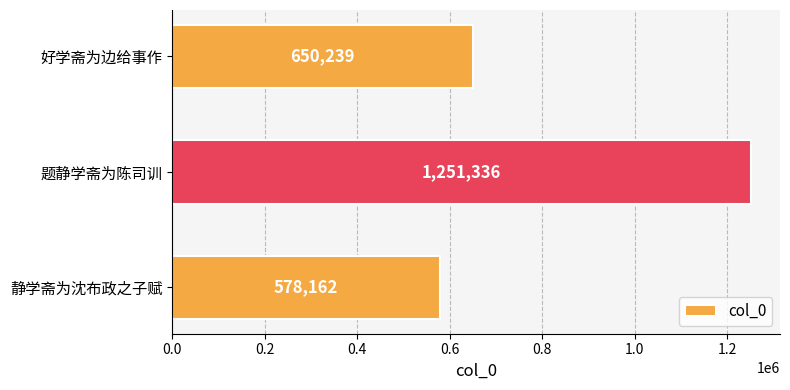

Reading bottom to top, extract all data points from this chart.

578162	1251336	650239